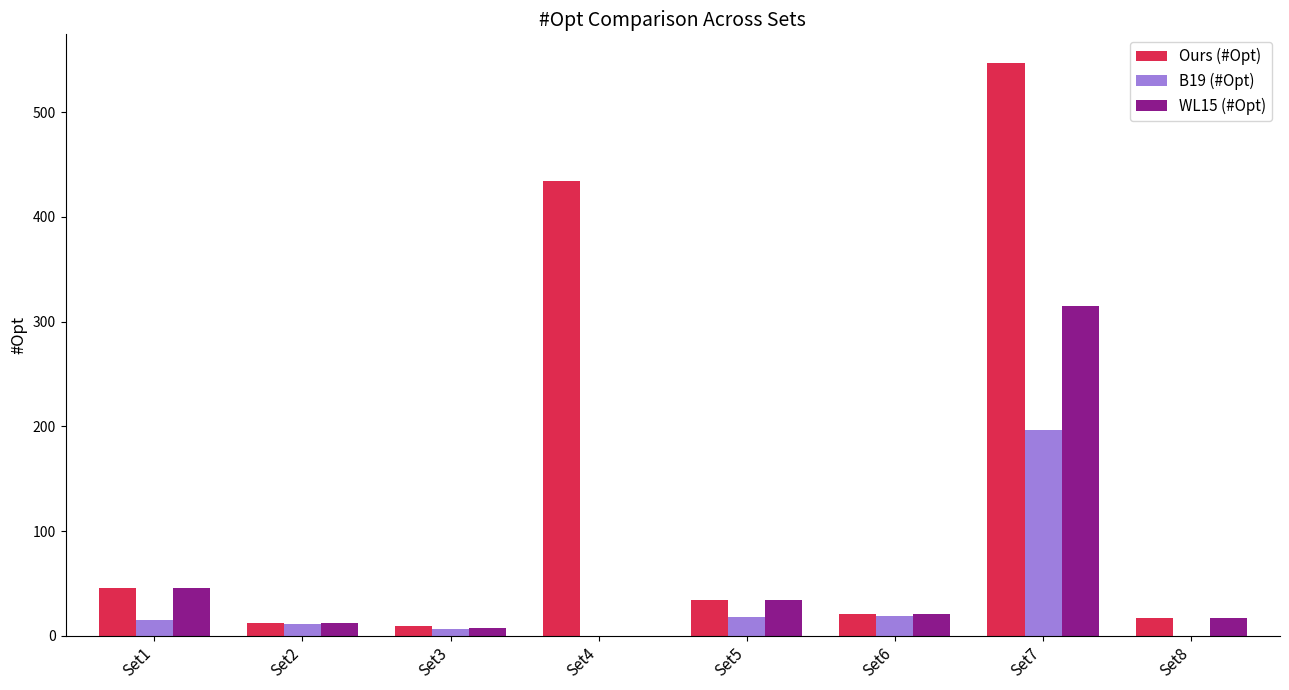

What is the value of the WL15 (#Opt) bar at the 6th from the left?

21.0